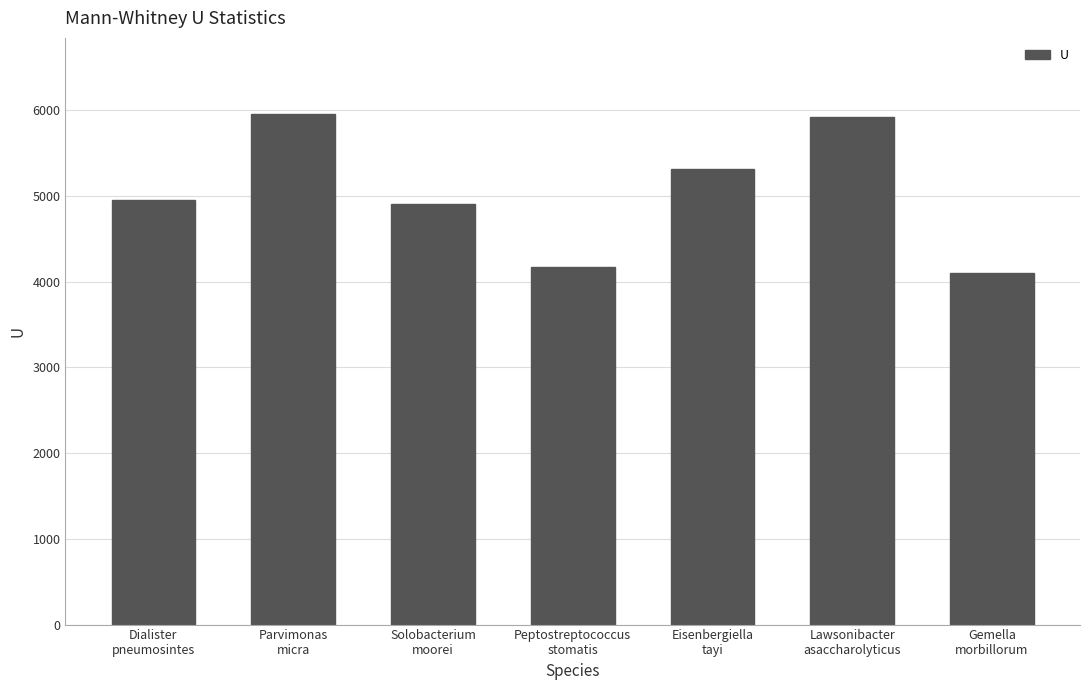

What position from the right is Eisenbergiella
tayi?

3